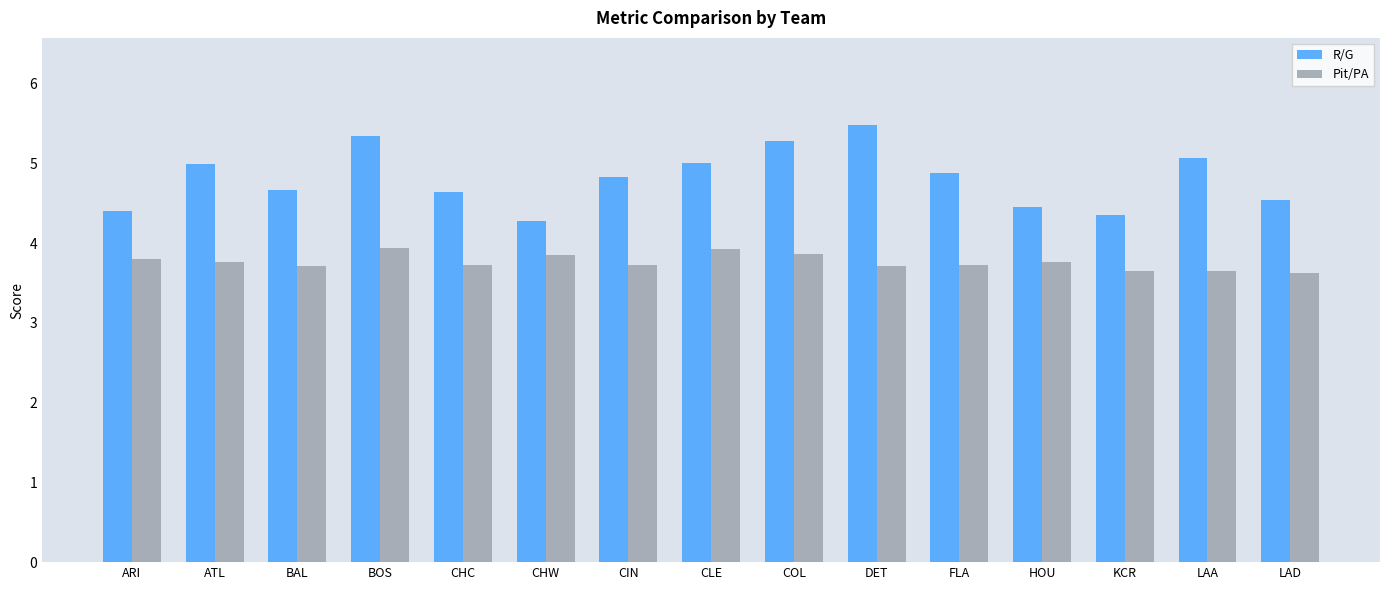

What is the spread (max minus min) of values at LAA?

1.4